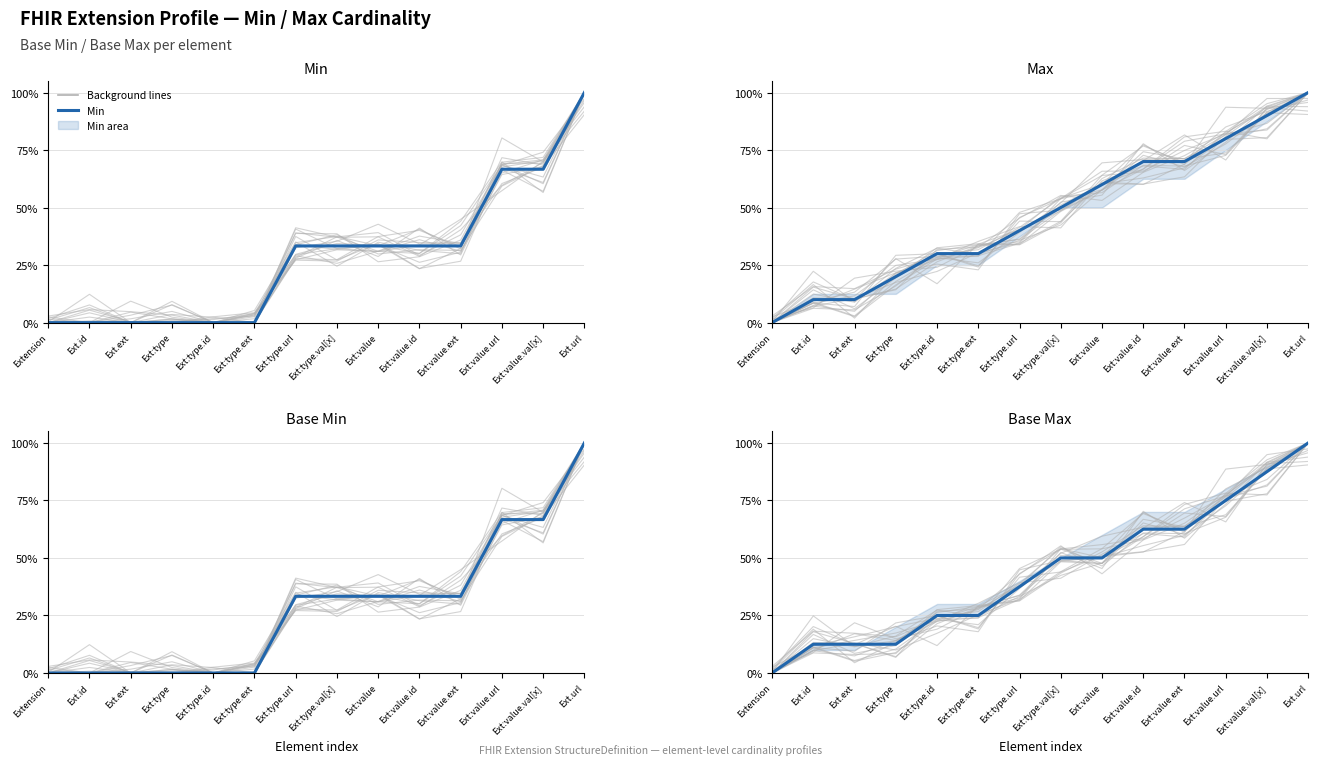

Which series has the largest total across all categories?

Max